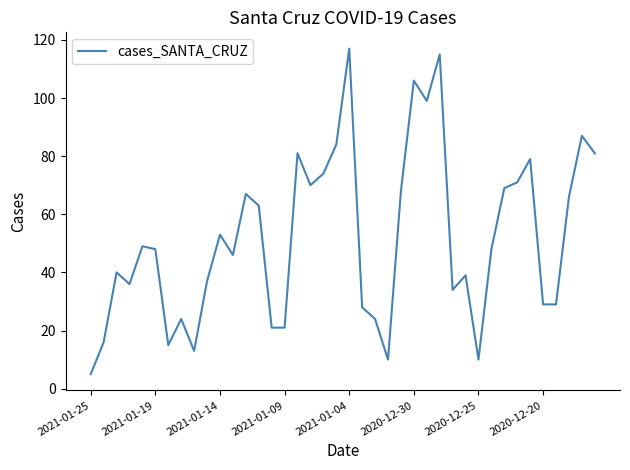

What is the maximum value shown in the chart?

117